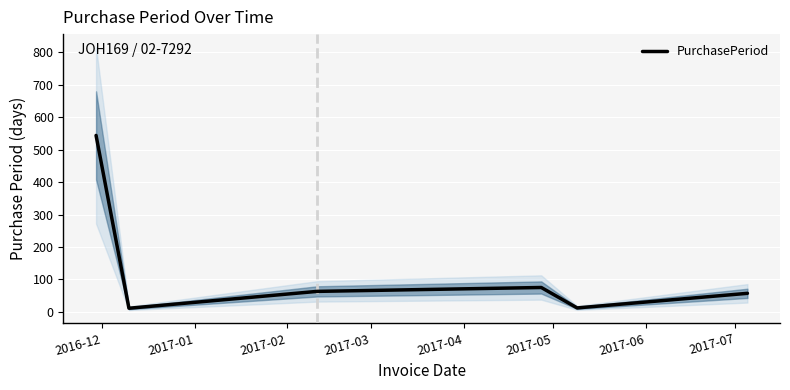

True or false: the data has more than 0 interior local peaks.

True